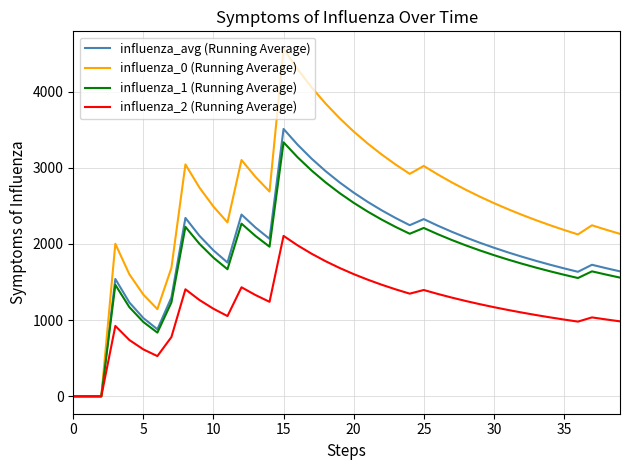

What is the maximum value for influenza_0 (Running Average)?

4562.0